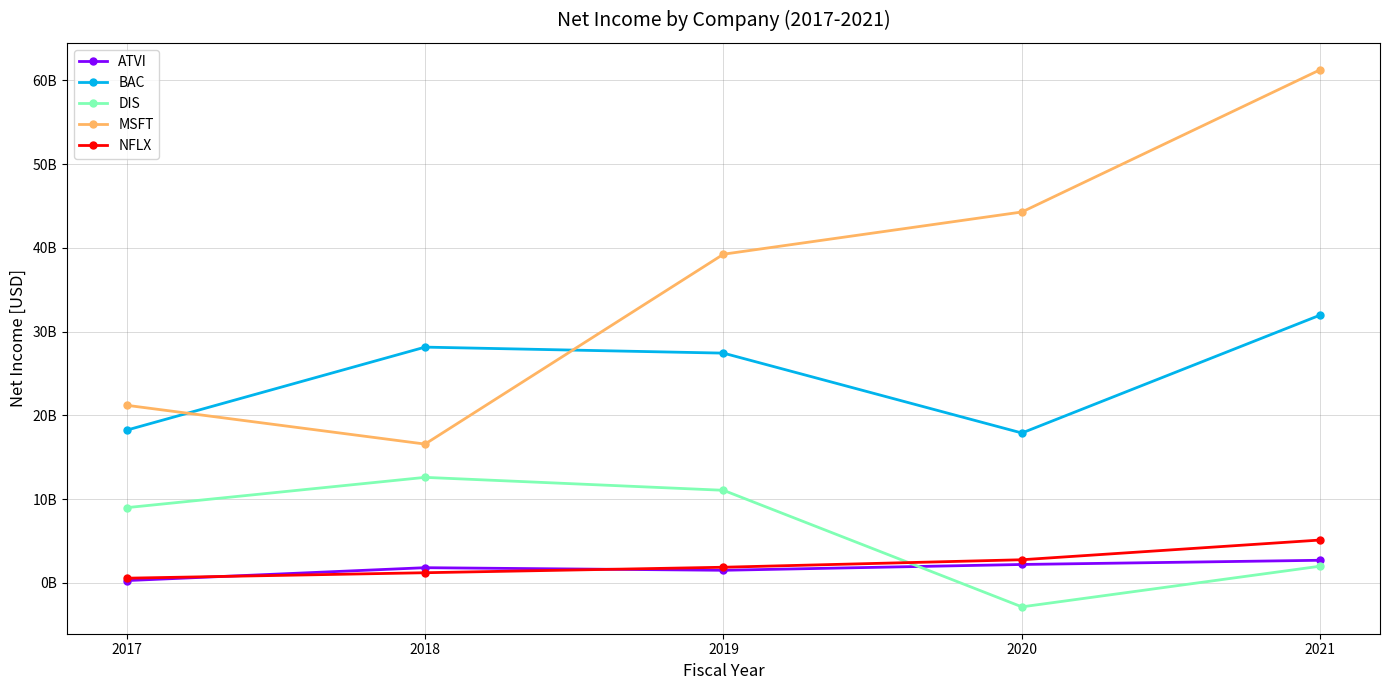

What are all the series names shown in the legend?

ATVI, BAC, DIS, MSFT, NFLX